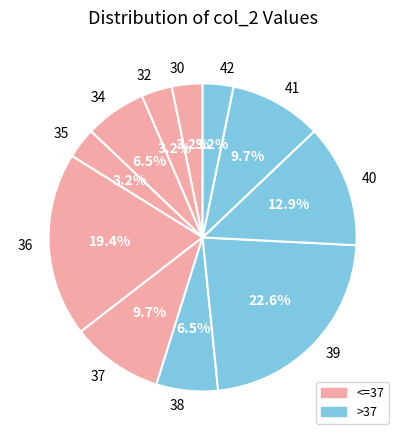

To the nearest percent, what is the difference between the largest and smallest slice percentages?

19%